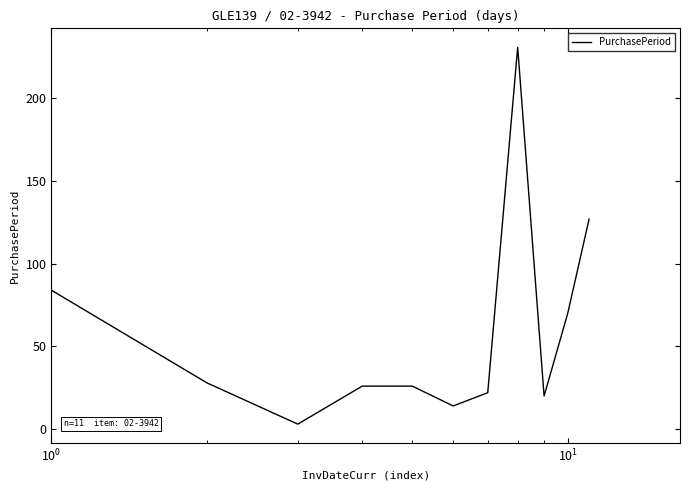

Does the chart have visible grid lines?

No